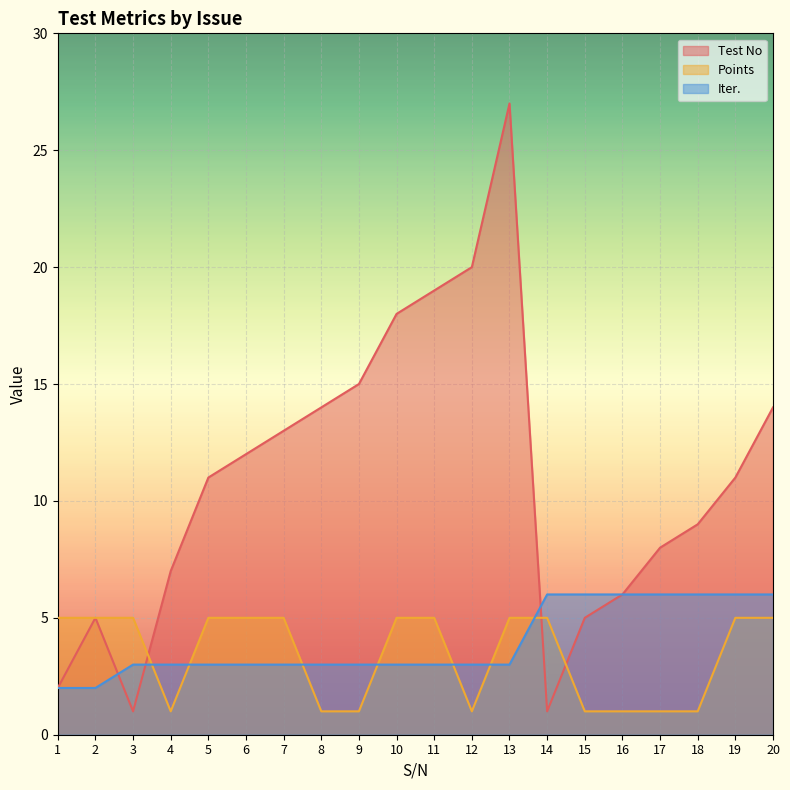

Rank the series at 2 from lowest to highest value.

Iter., Test No, Points